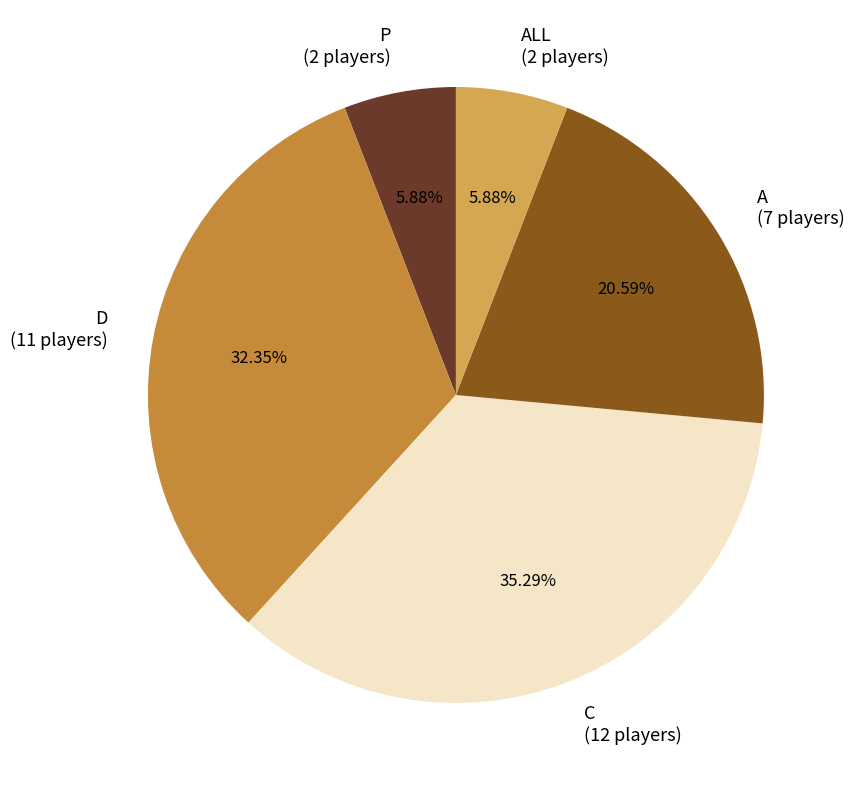

Approximately how many times larger is the value at P (2 players) compared to ALL (2 players)?

1.0